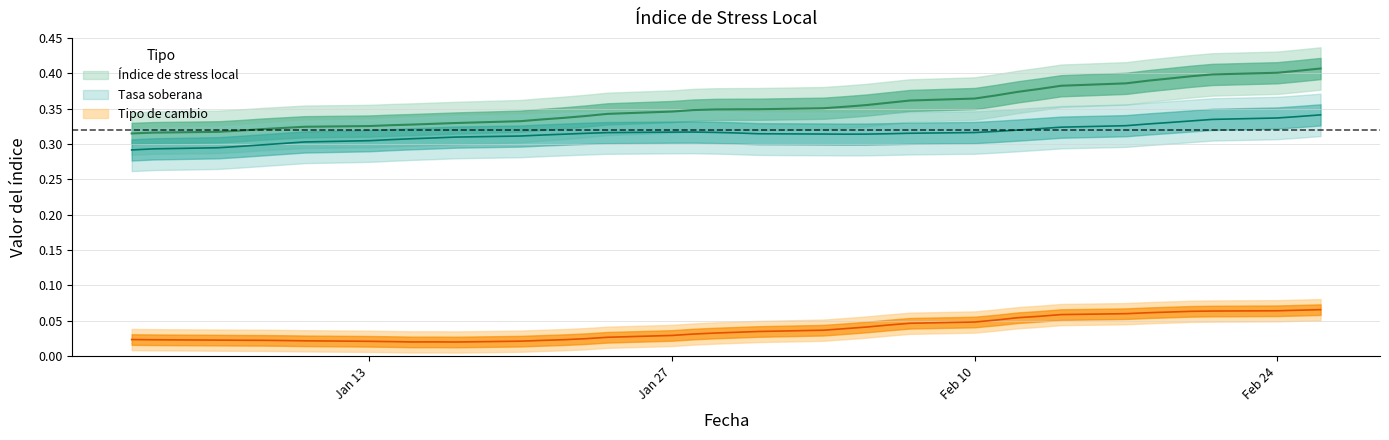

At which category does the chart reach its minimum across all series?

17-01-2014